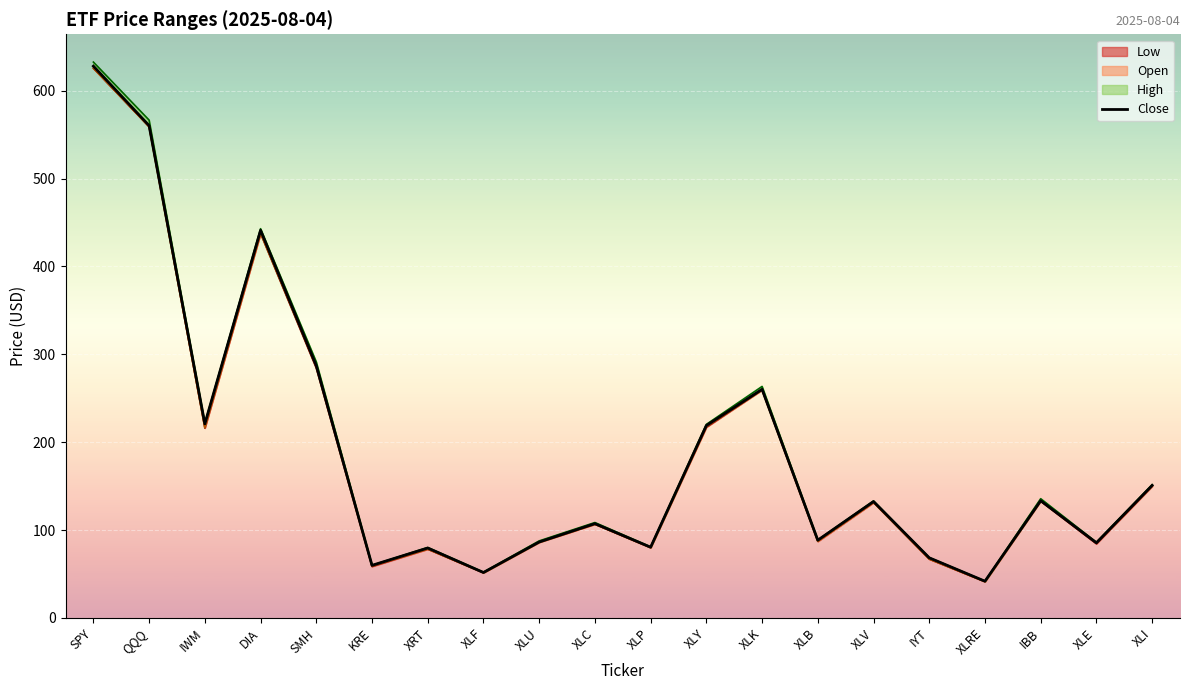

What is the value of the 13th point from the left?

260.2